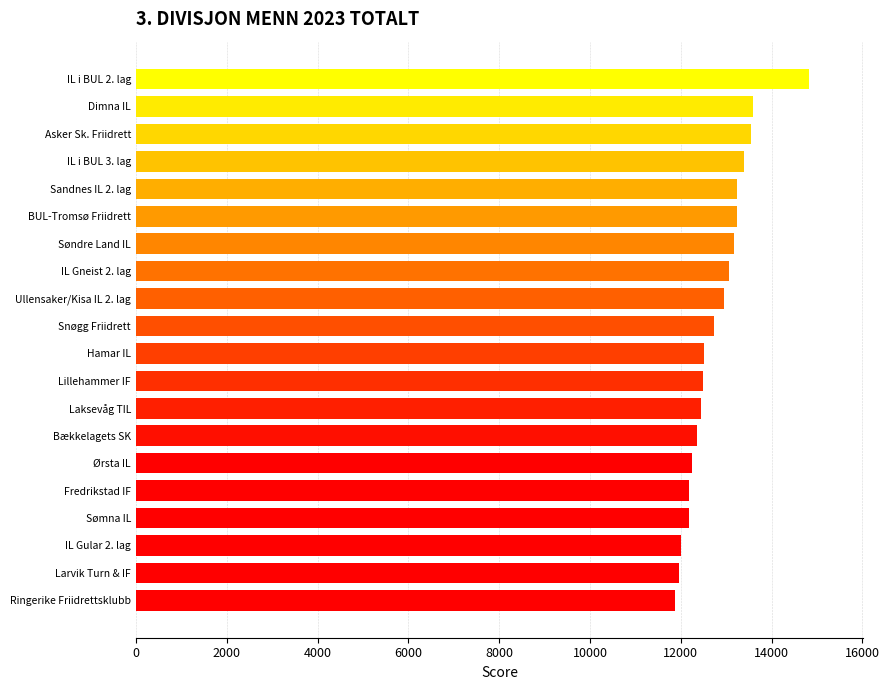

What is the sum of all values?

255921